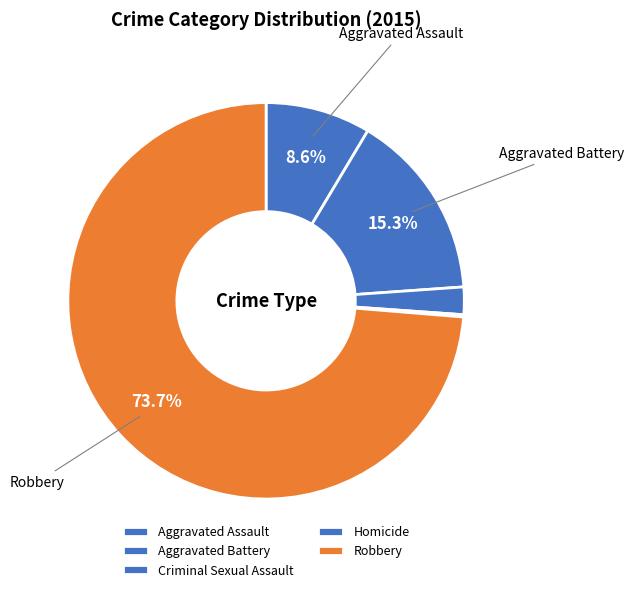

How many slices are in this pie chart?

5